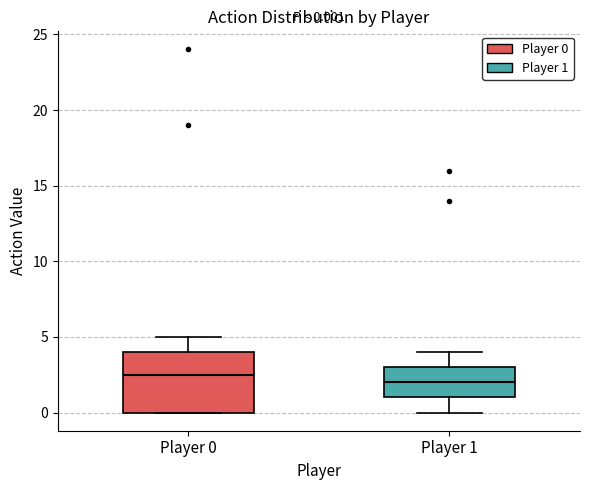

Which box has the highest median line?

Player 0